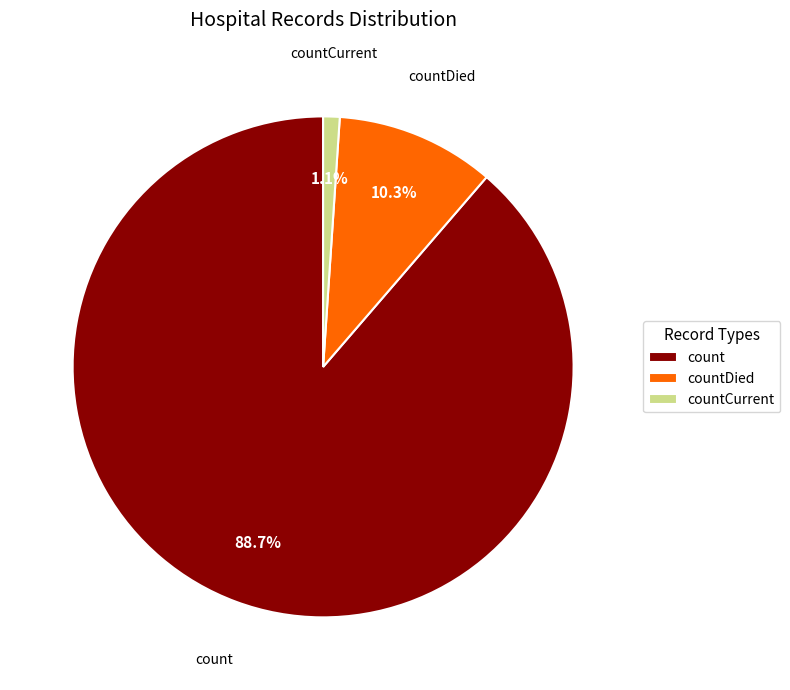

What percentage do countCurrent and count together represent?

89.7%